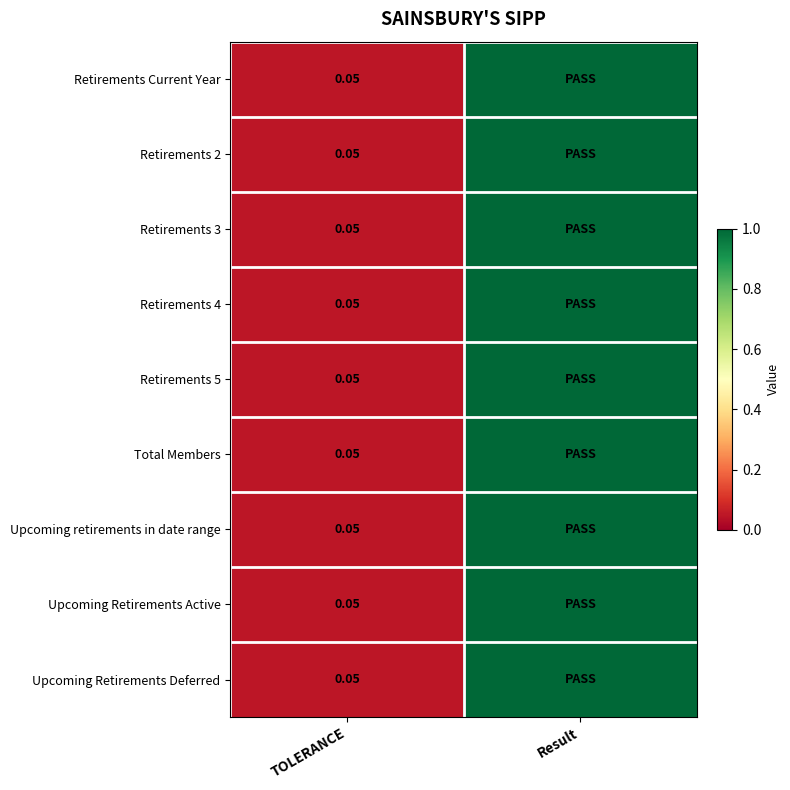

Is the value of Retirements 2 at TOLERANCE greater than the value of Retirements 3 at Result?

No